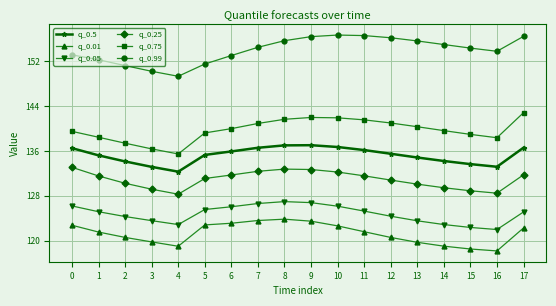

What is the difference between the maximum and minimum values in the q_0.75 series?

7.4